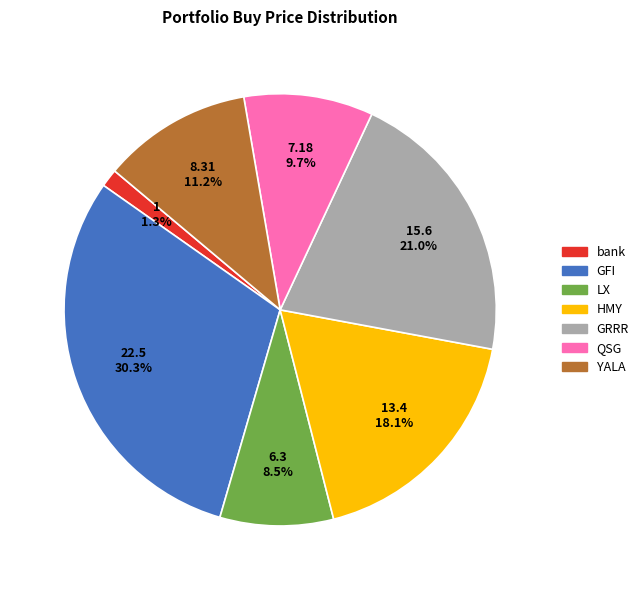

To the nearest percent, what is the difference between the HMY and GFI slice percentages?

12%